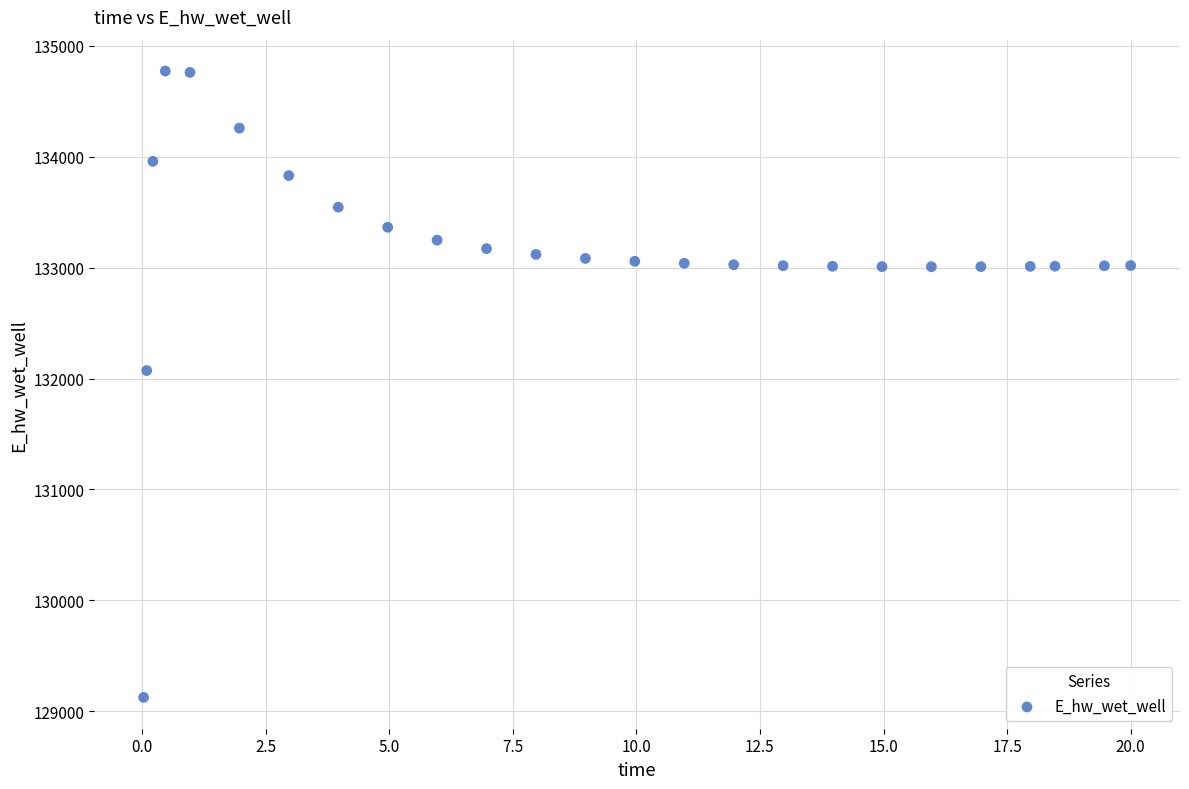

What is the range of X values (max minus min)?

20.0